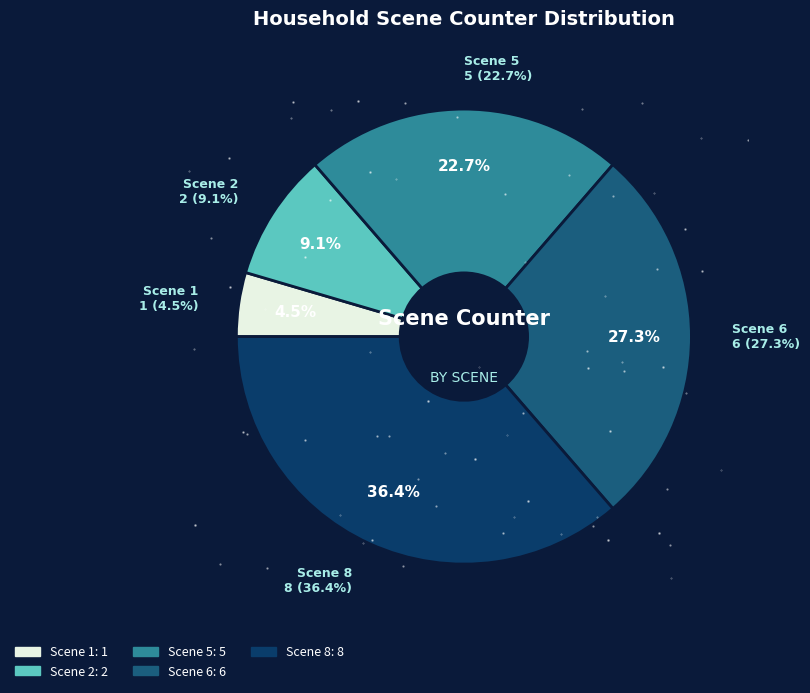

Does Scene 5 represent more than half of the total?

No